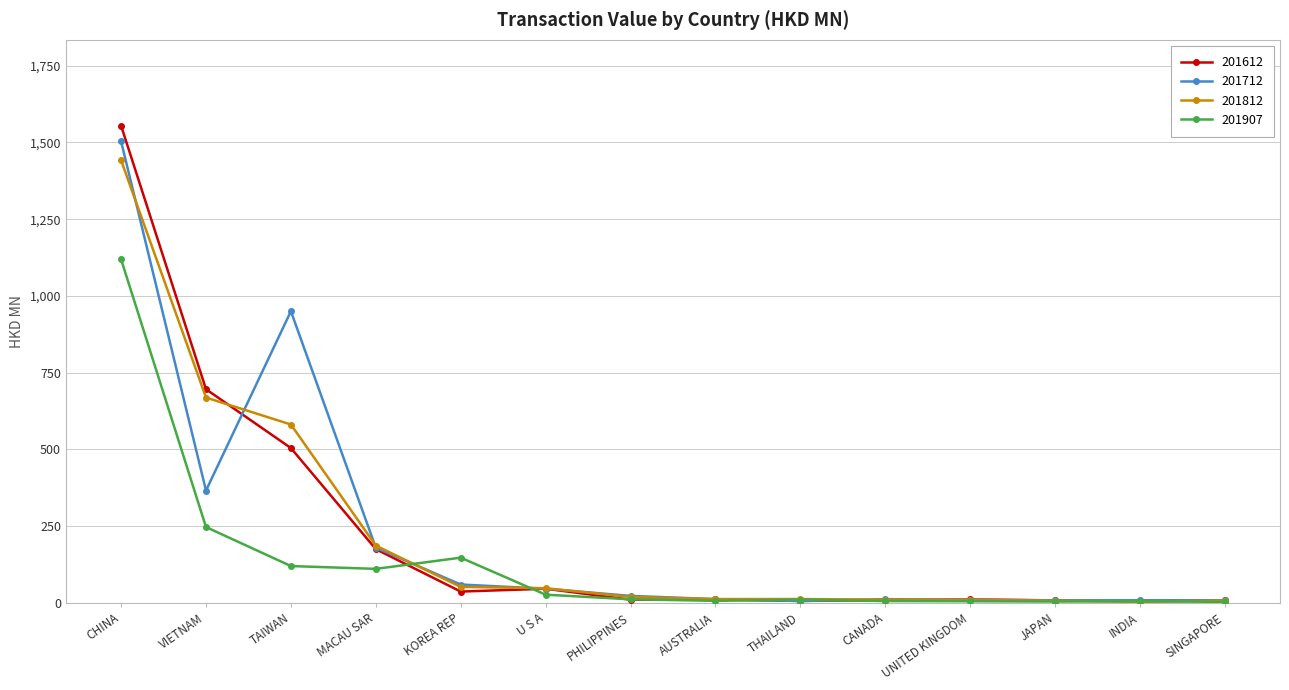

What is the total value across all series at JAPAN?

28.6